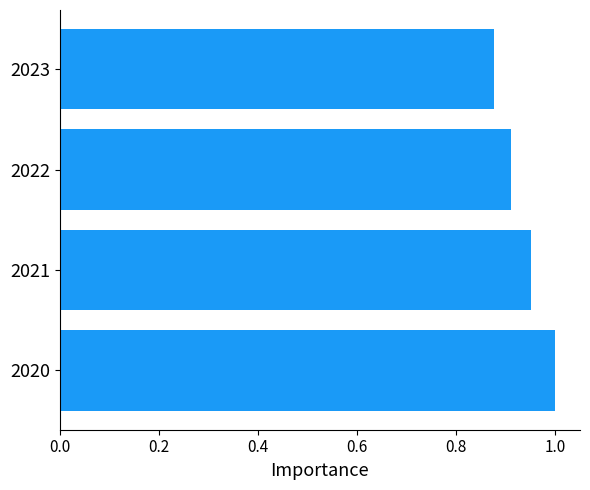

Is it true that the value at 2021 is 1.0?

True